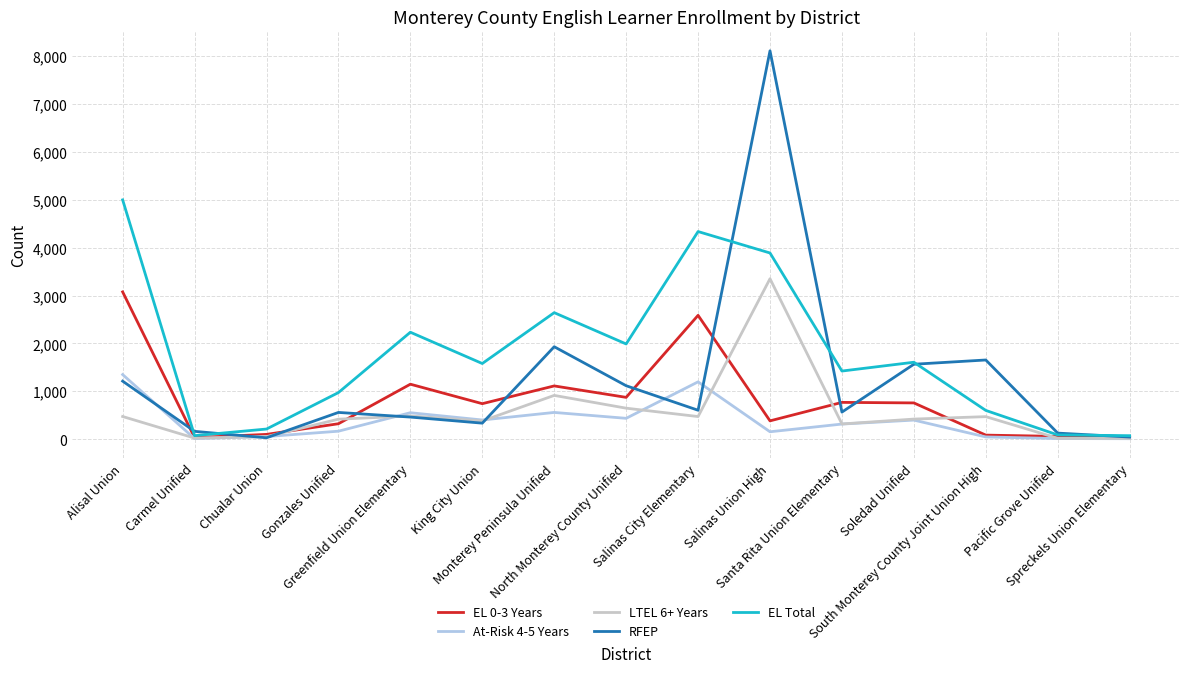

What is the maximum value for RFEP?

8115